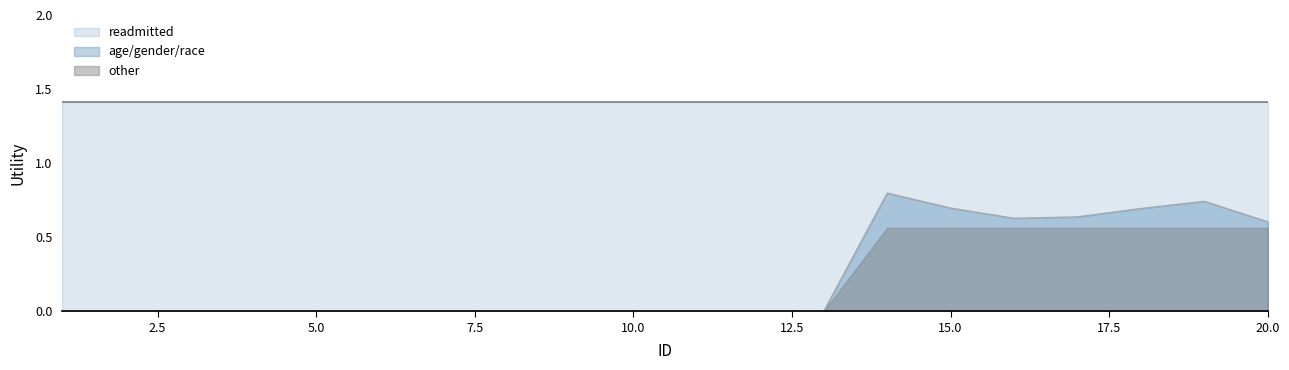

How many lines are shown in the chart?

3